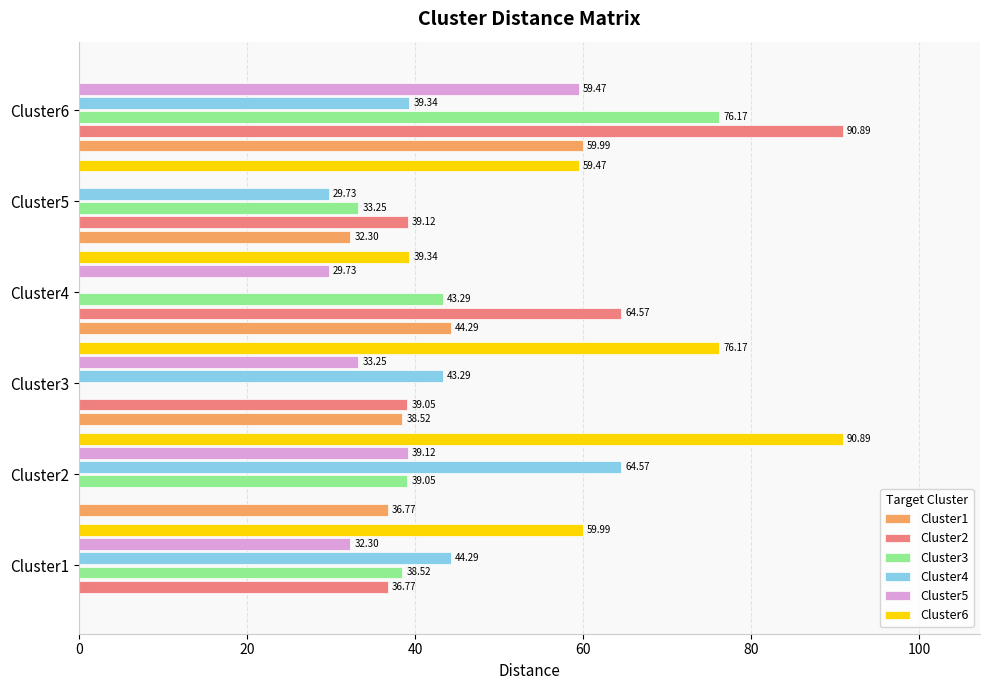

How many values in Cluster3 are above zero?

5